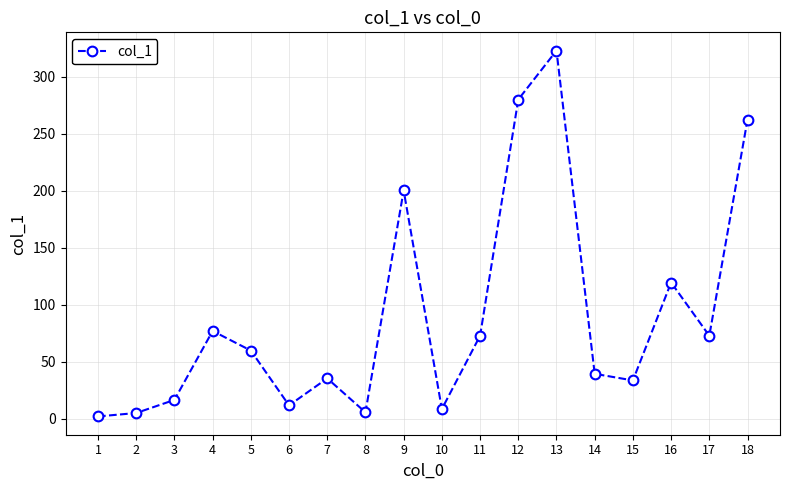

What is the sum of the values at 8 and 13?

328.8